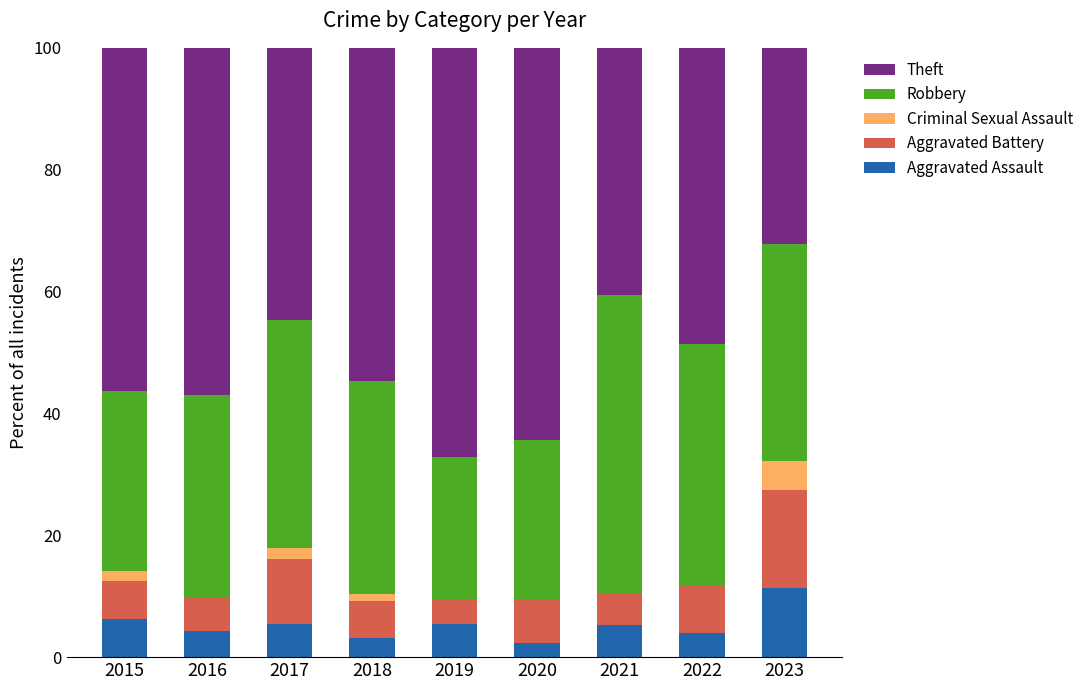

Which category has the highest value in the Aggravated Assault series?

2023